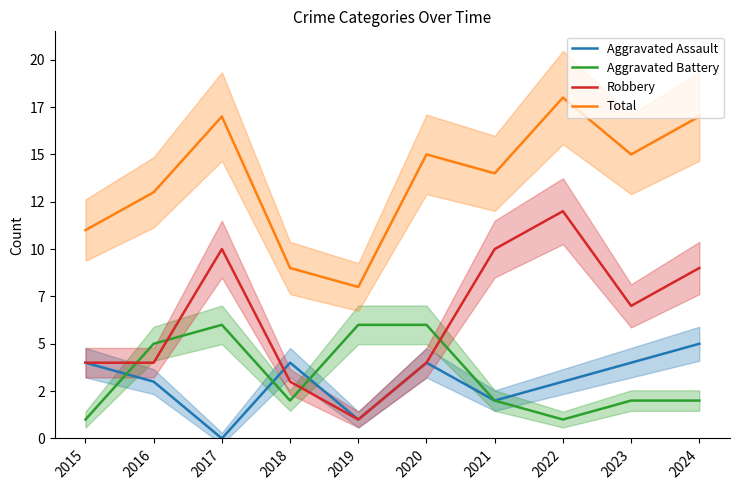

How many series are shown in this chart?

4